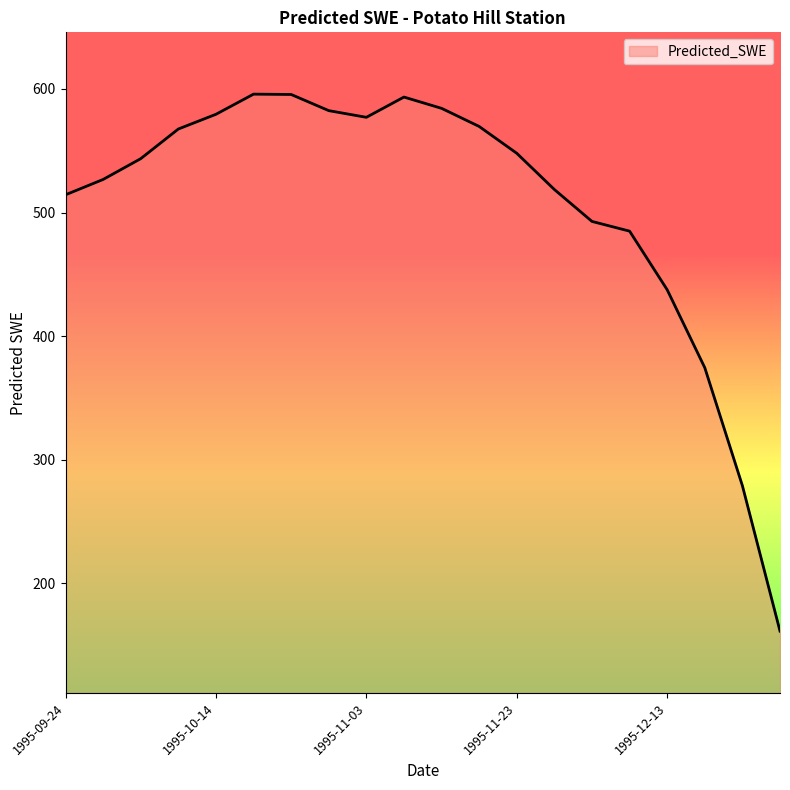

What is the difference between the maximum and minimum values?

434.3